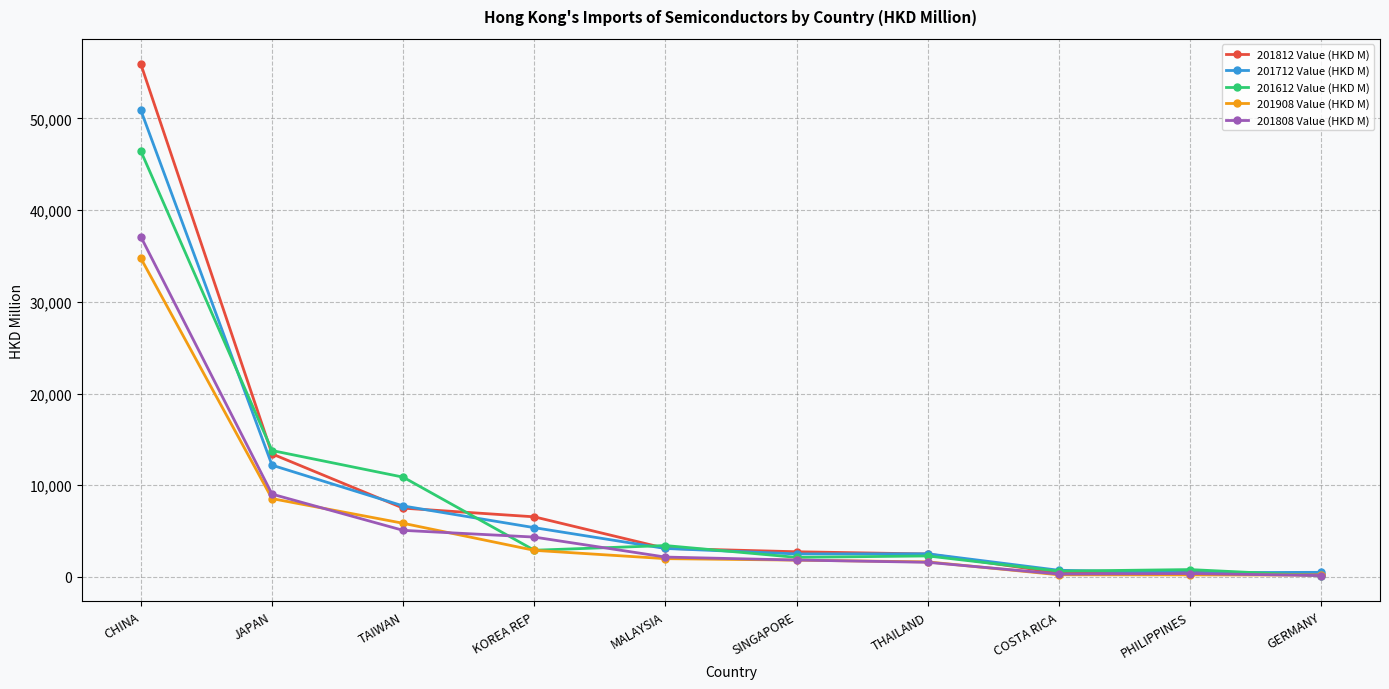

Between THAILAND and COSTA RICA, which series saw the biggest shift?

201812 Value (HKD M)